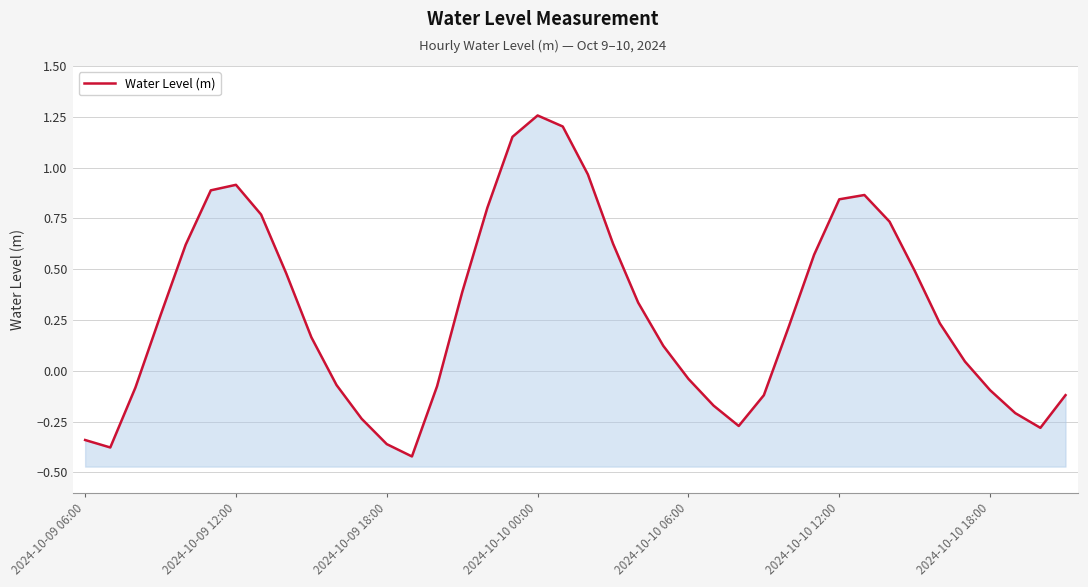

What is the sum of the values at 18 and 15?

1.6